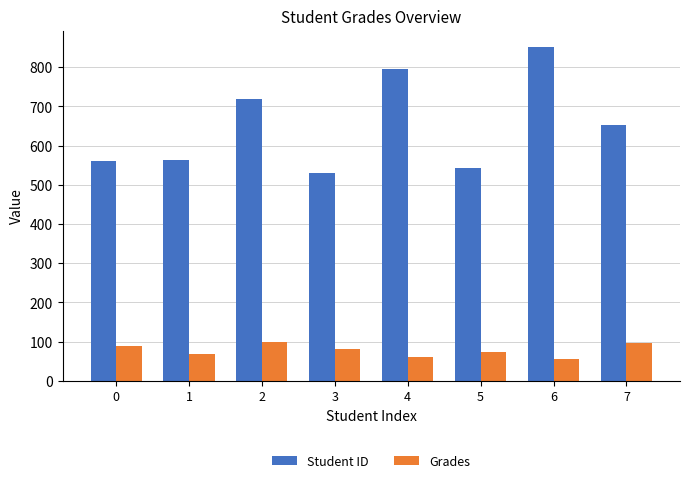

The value of Grades at 6 is 23.9. True or false?

False